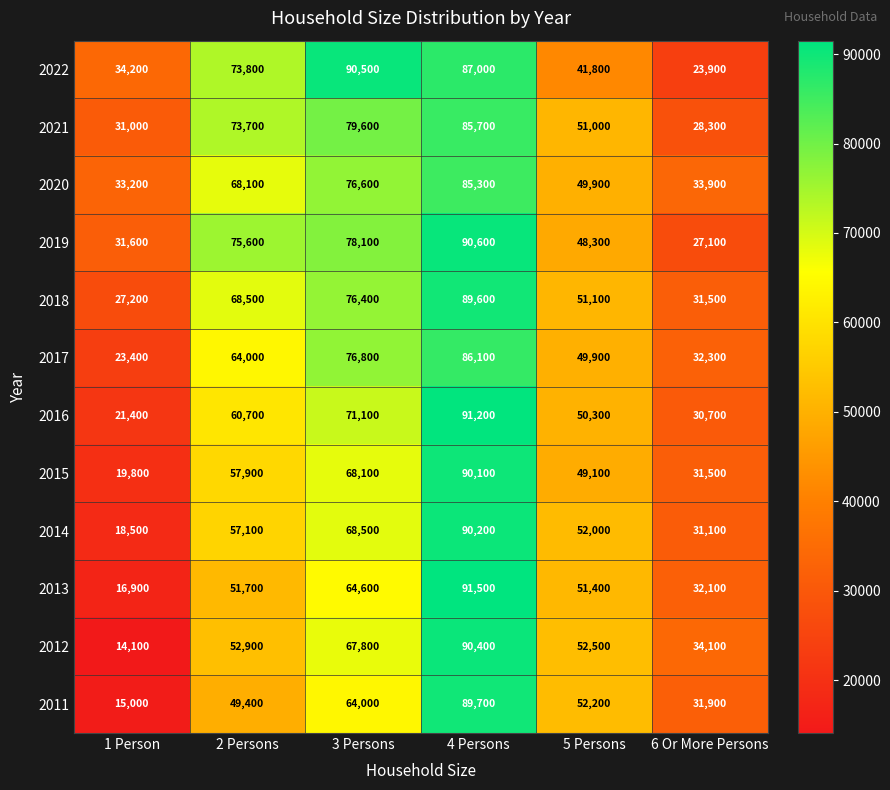

What is the total value across all series at 1 Person?

286300